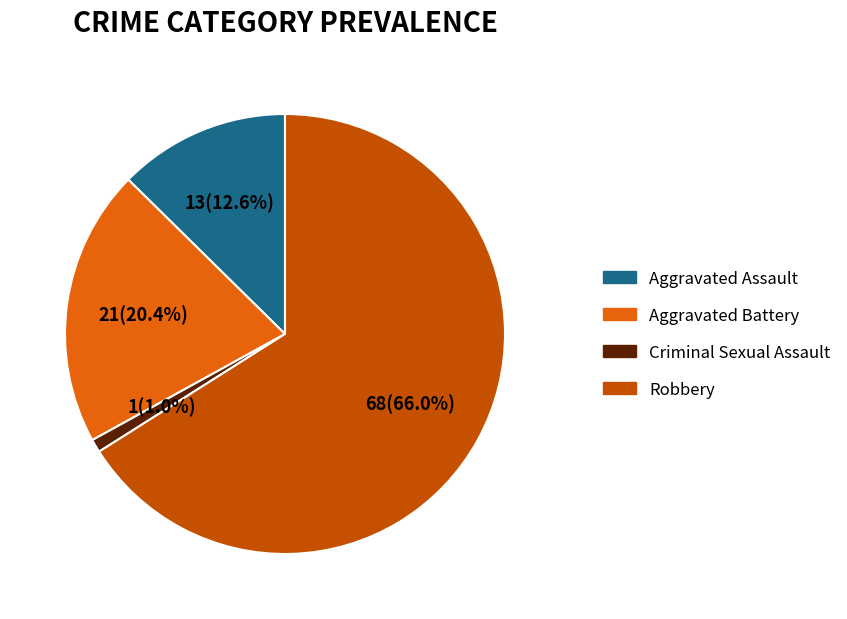

Combined, do Aggravated Battery and Robbery account for over 50%?

Yes